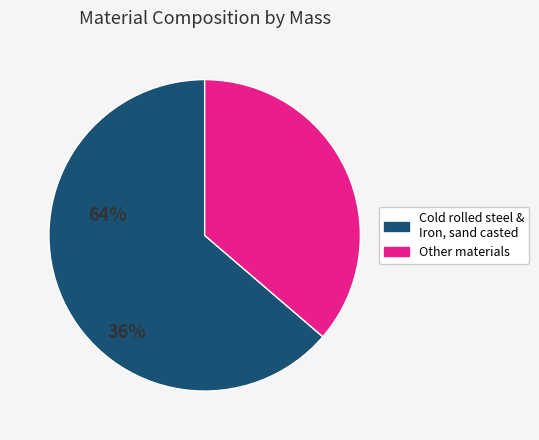

Does any single category account for the majority?

Yes